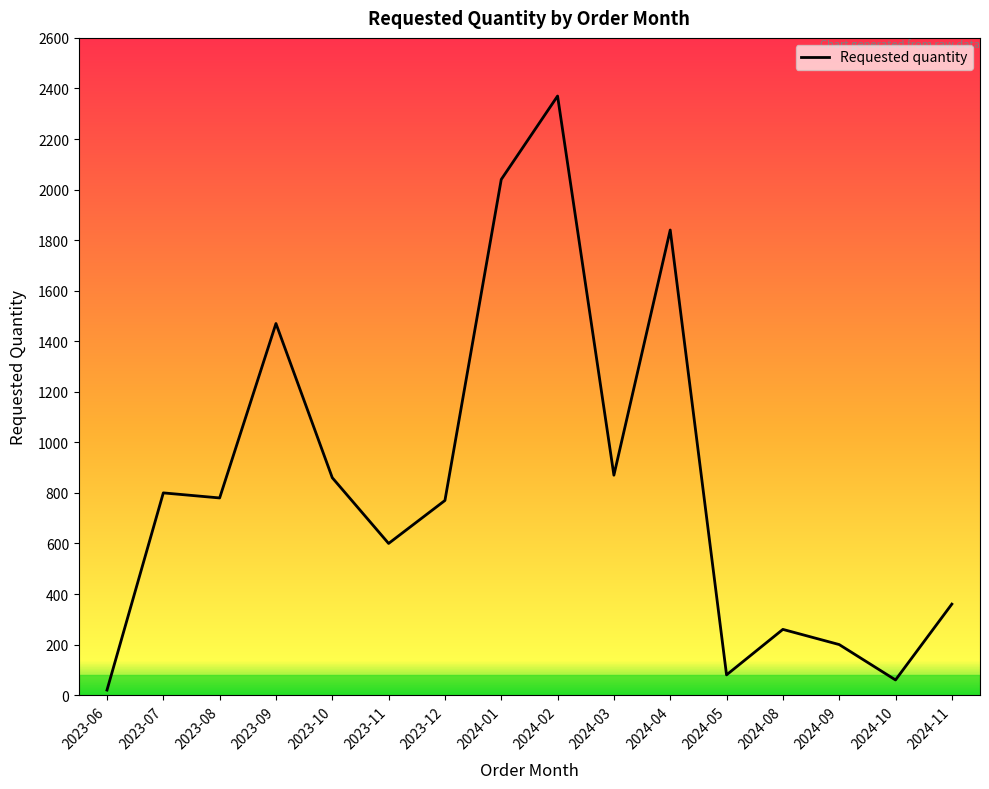

What is the difference between the maximum and minimum values?

2350